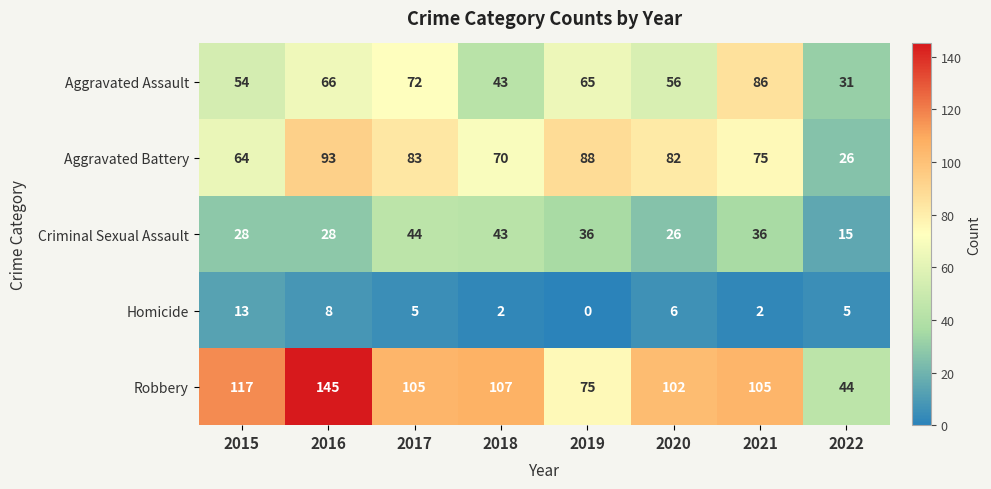

What is the difference between the Aggravated Assault values at 2021 and 2019?

21